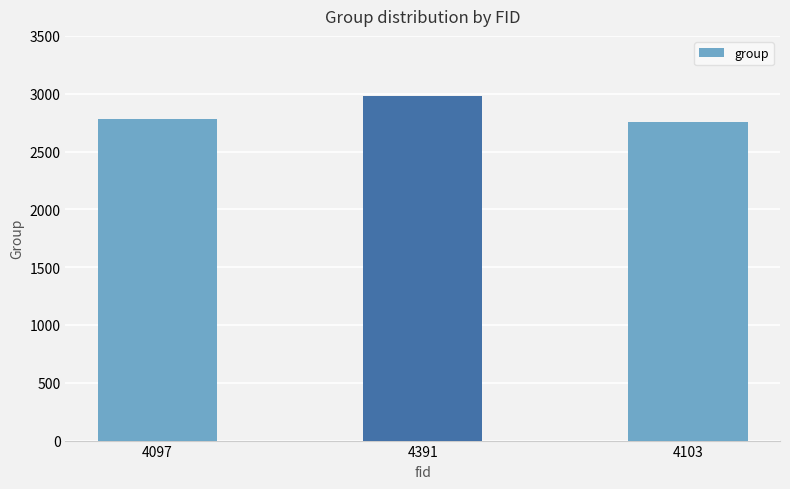

What is the difference between the maximum and minimum values?

218